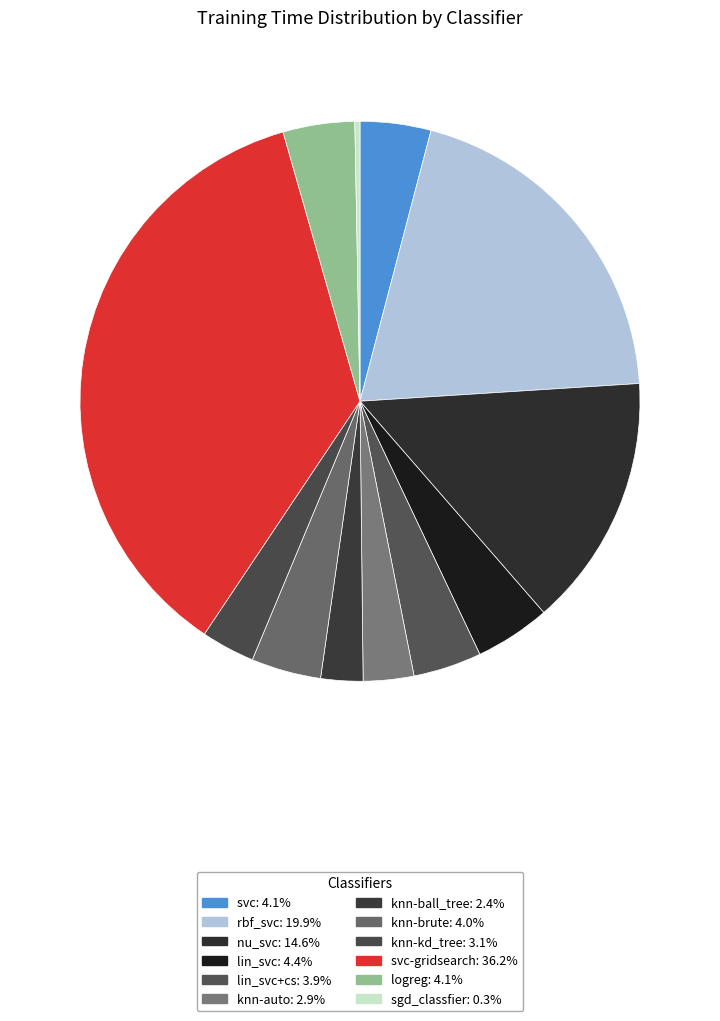

Count the number of slices in the pie.

12